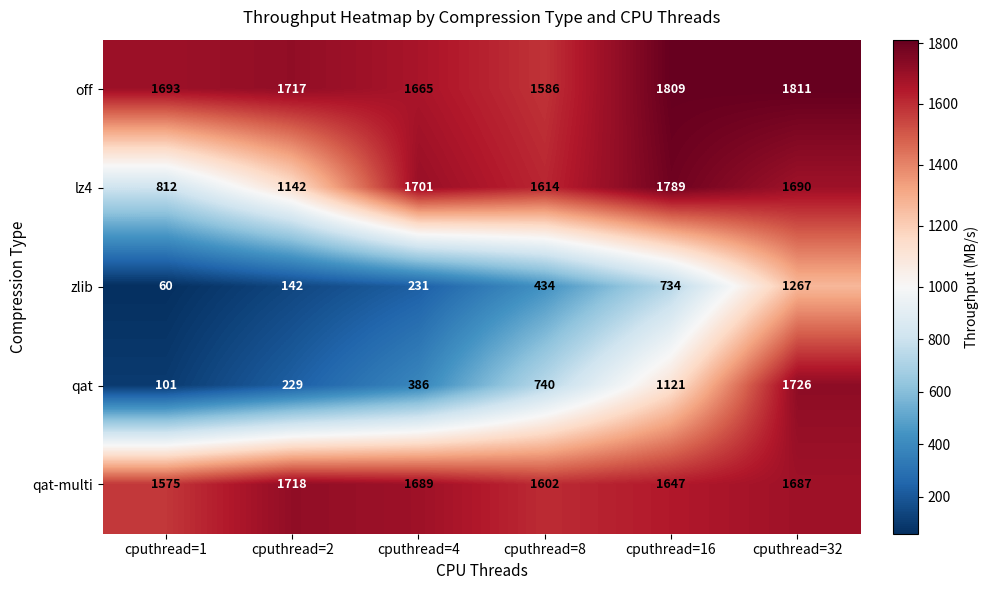

Which series has the largest total across all categories?

off